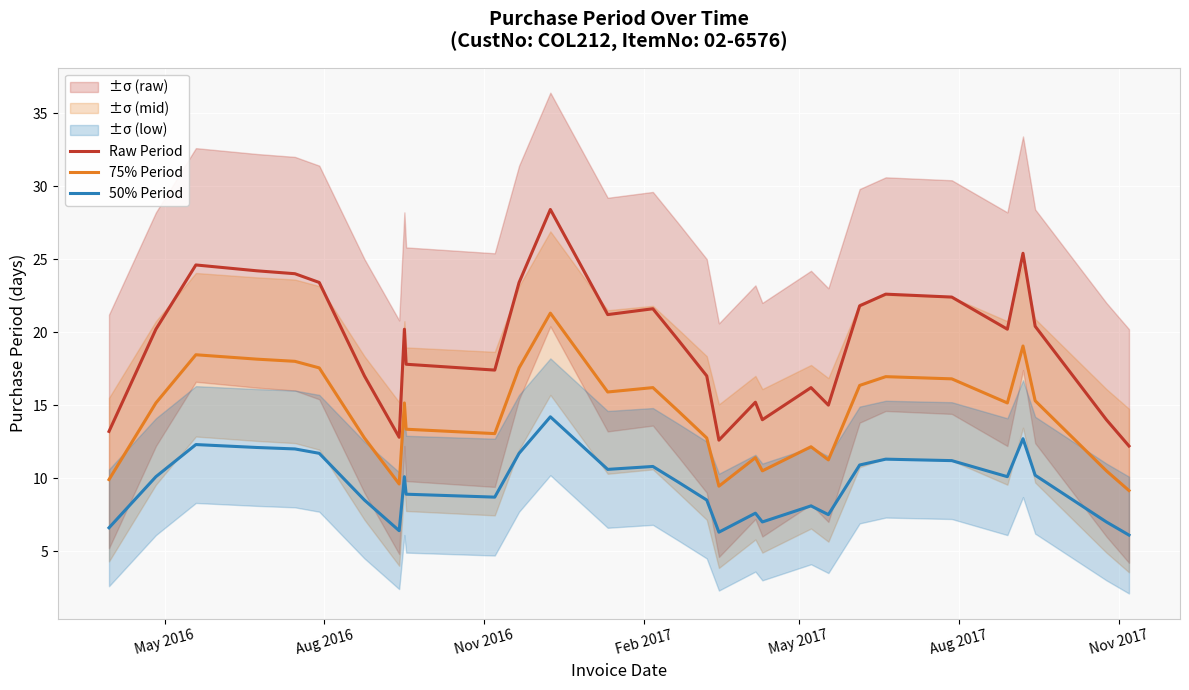

True or false: 50% Period and 75% Period cross at least once.

False